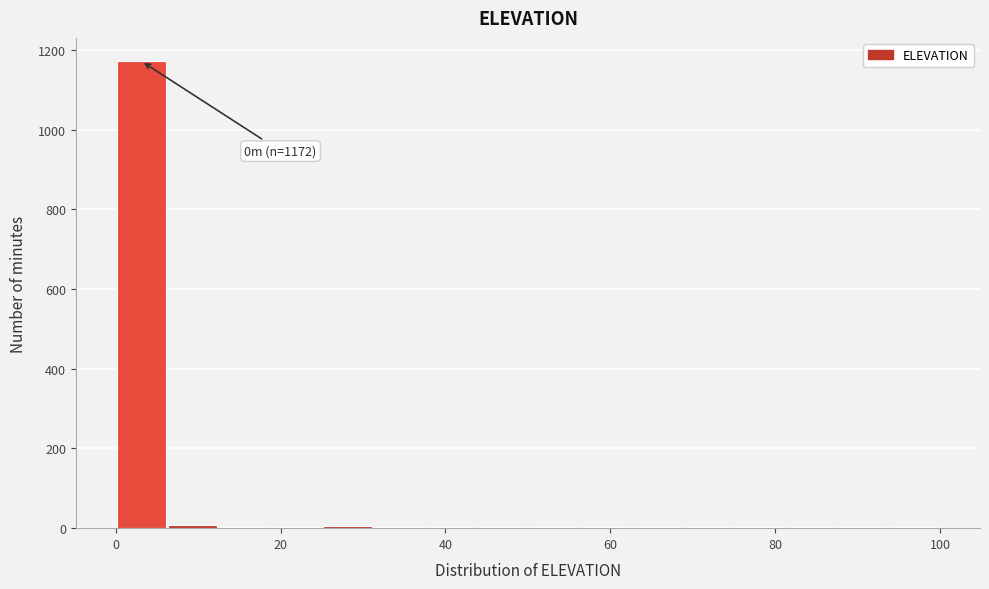

Around what value on the x-axis is the tallest bar? Give the approximate position of its centre, as read against the axis.

4